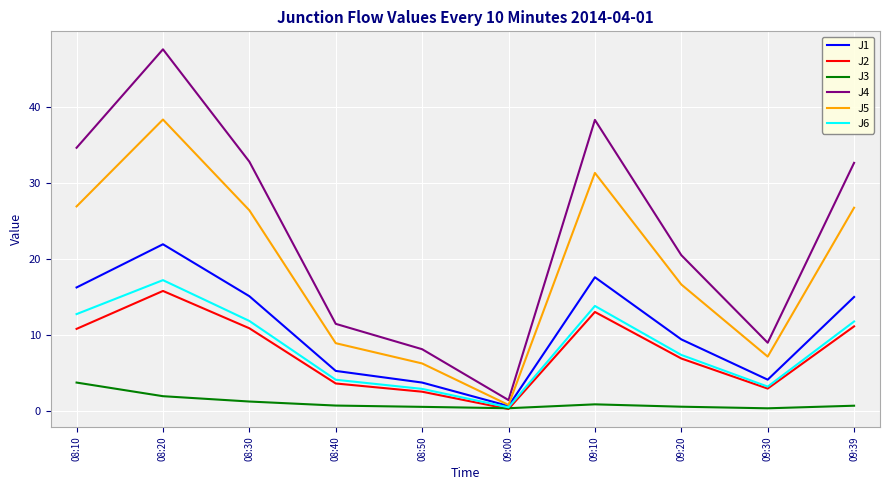

True or false: J3 and J4 intersect in this chart.

False